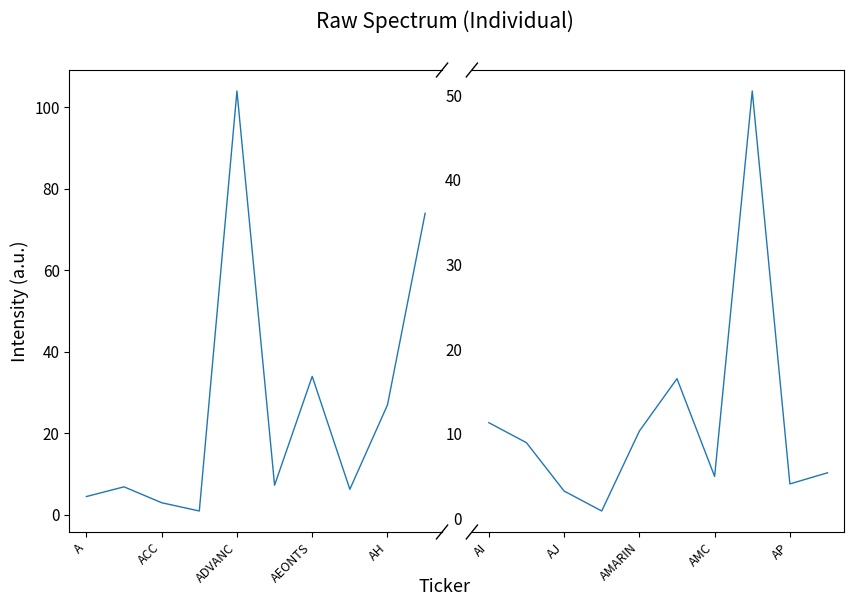

How many distinct data groups are displayed?

1